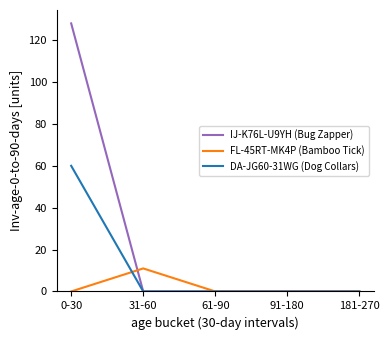

List the series in order of their peak value, lowest first.

FL-45RT-MK4P (Bamboo Tick), DA-JG60-31WG (Dog Collars), IJ-K76L-U9YH (Bug Zapper)